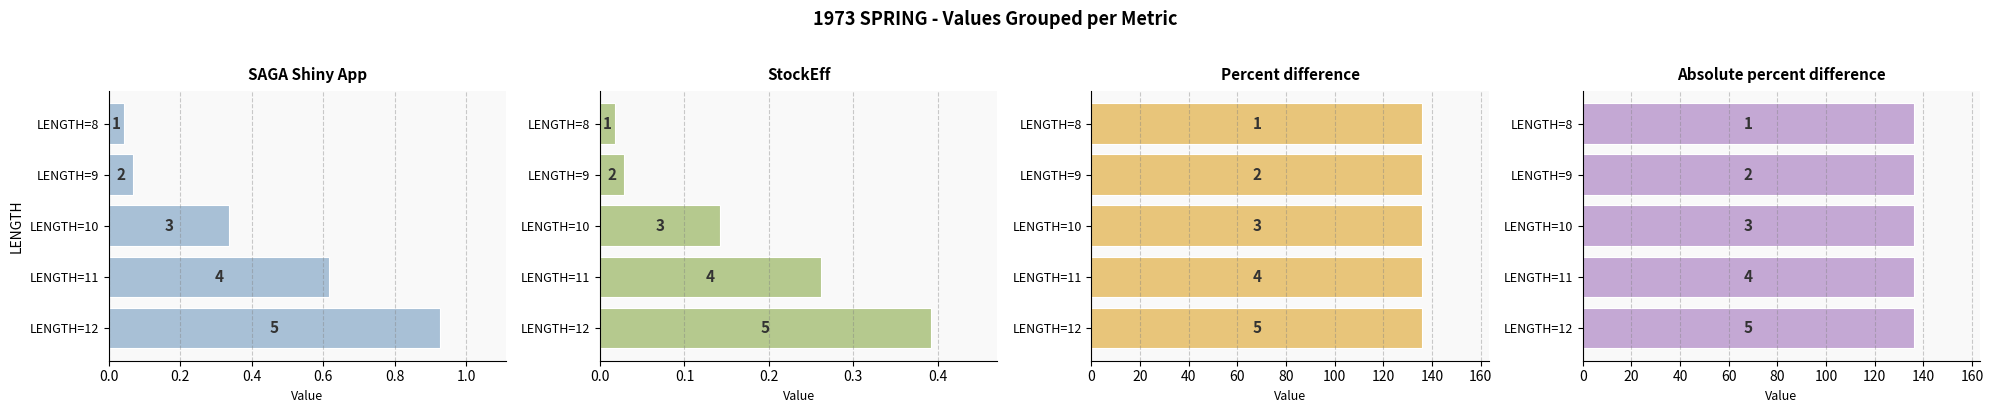

How many distinct data groups are displayed?

4